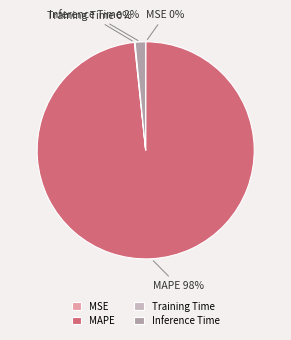

To the nearest percent, what portion does Inference Time represent?

2%